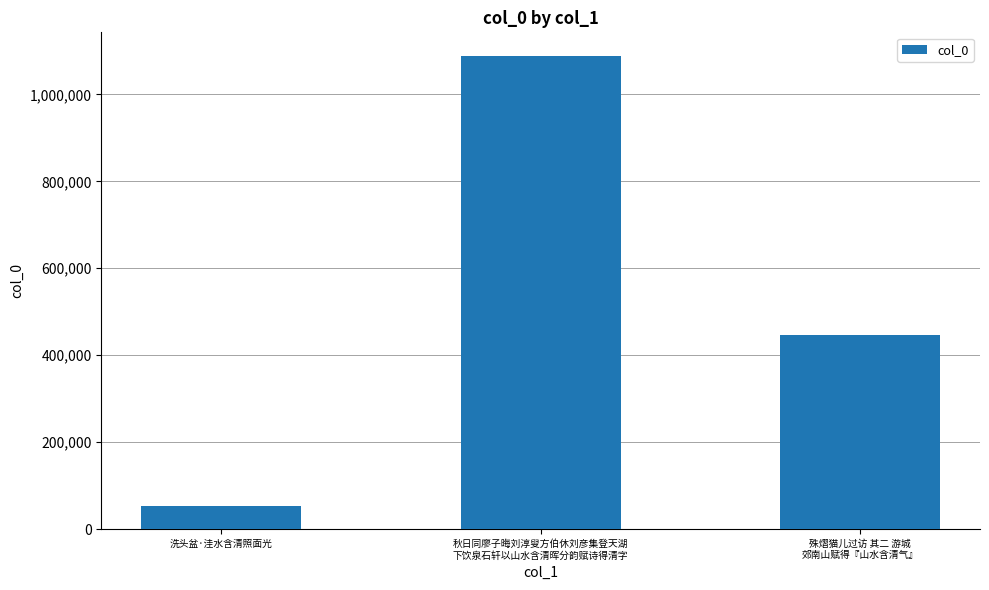

What is the minimum value shown in the chart?

52947